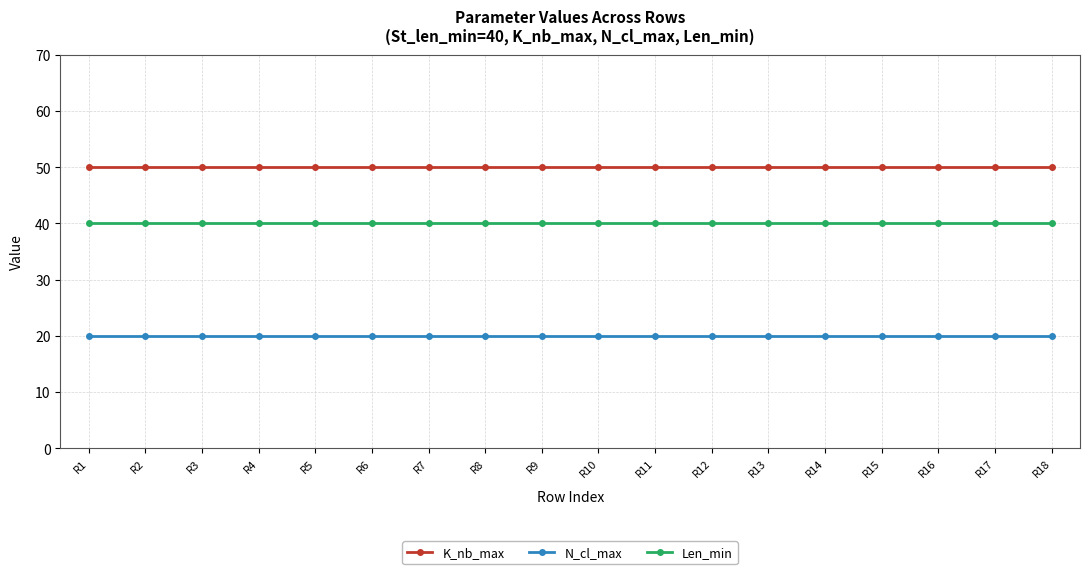

Reading left to right, what are all the values shown in this chart?

K_nb_max: R1=50	R2=50	R3=50	R4=50	R5=50	R6=50	R7=50	R8=50	R9=50	R10=50	R11=50	R12=50	R13=50	R14=50	R15=50	R16=50	R17=50	R18=50
N_cl_max: R1=20	R2=20	R3=20	R4=20	R5=20	R6=20	R7=20	R8=20	R9=20	R10=20	R11=20	R12=20	R13=20	R14=20	R15=20	R16=20	R17=20	R18=20
Len_min: R1=40	R2=40	R3=40	R4=40	R5=40	R6=40	R7=40	R8=40	R9=40	R10=40	R11=40	R12=40	R13=40	R14=40	R15=40	R16=40	R17=40	R18=40